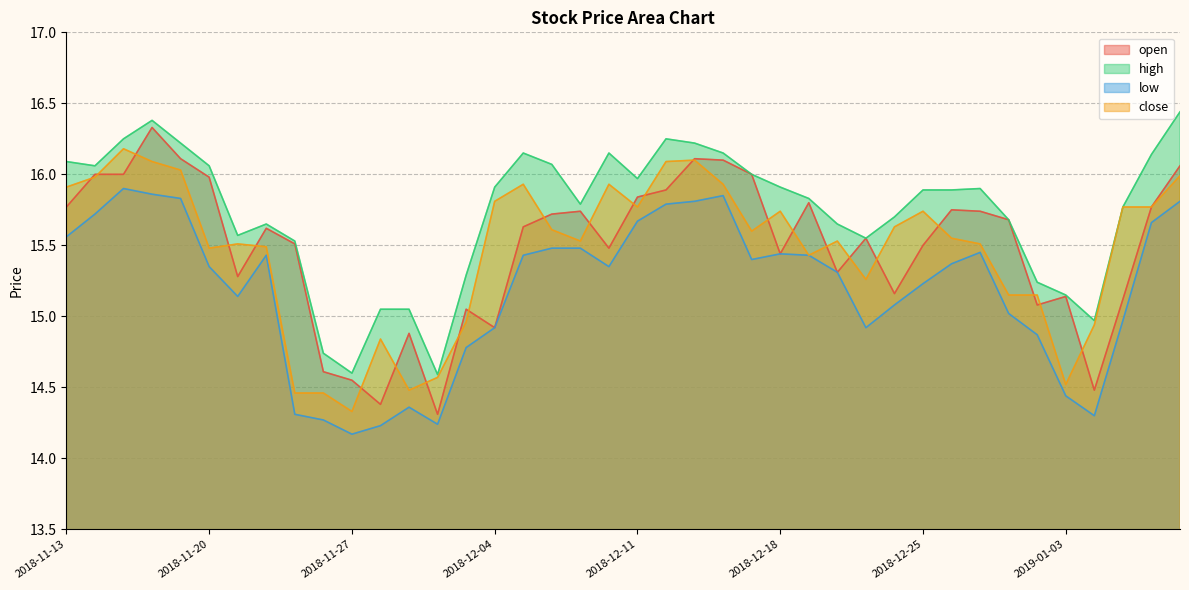

How many data points does each series have?

40